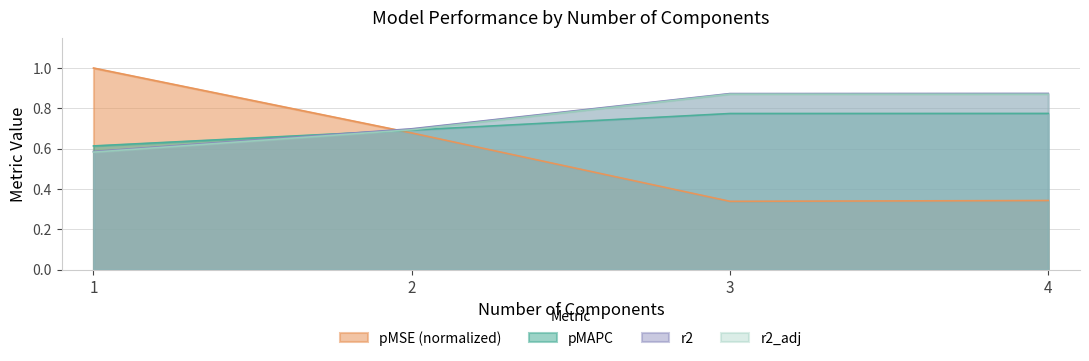

What is the difference between the pMAPC values at 3.0 and 1.0?

0.2